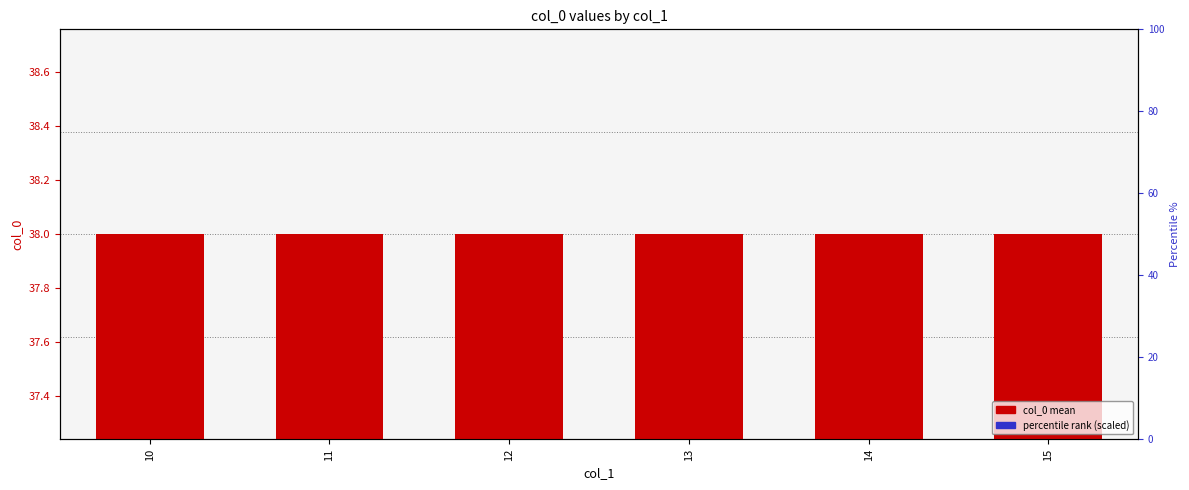

How many groups of bars are there?

6